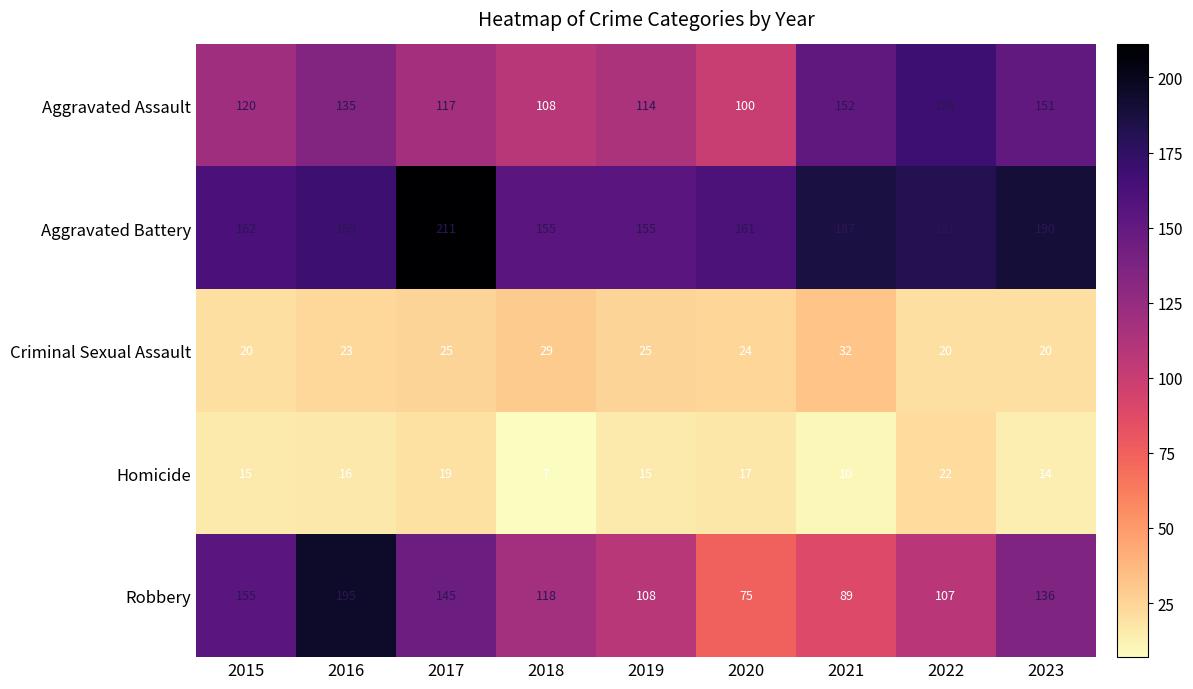

What is the spread (max minus min) of values at 2022?

161